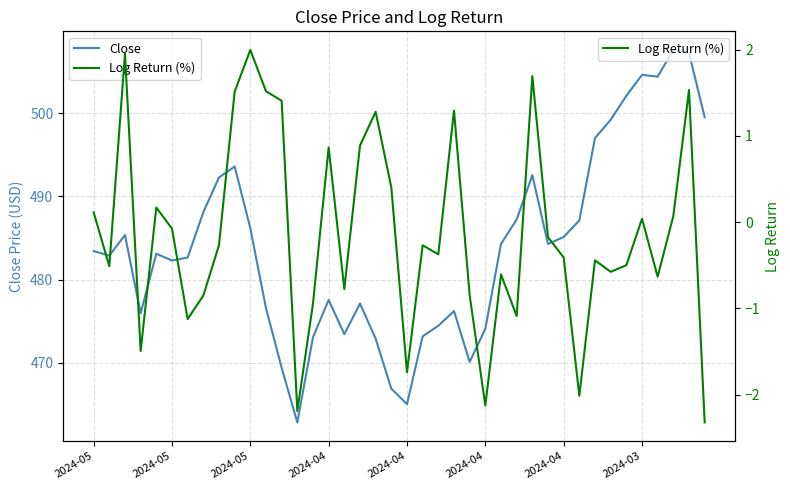

What is the total value across all series at 2024-04?

474.5